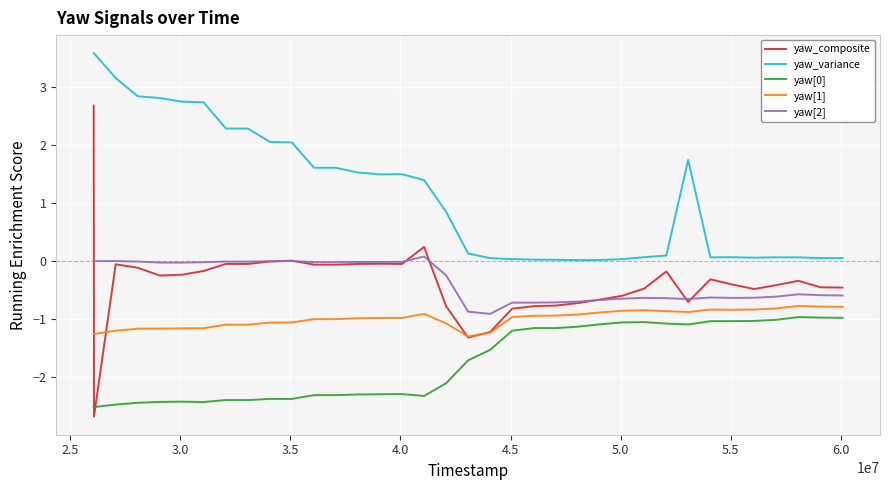

What is the maximum value for yaw[0]?

-1.0